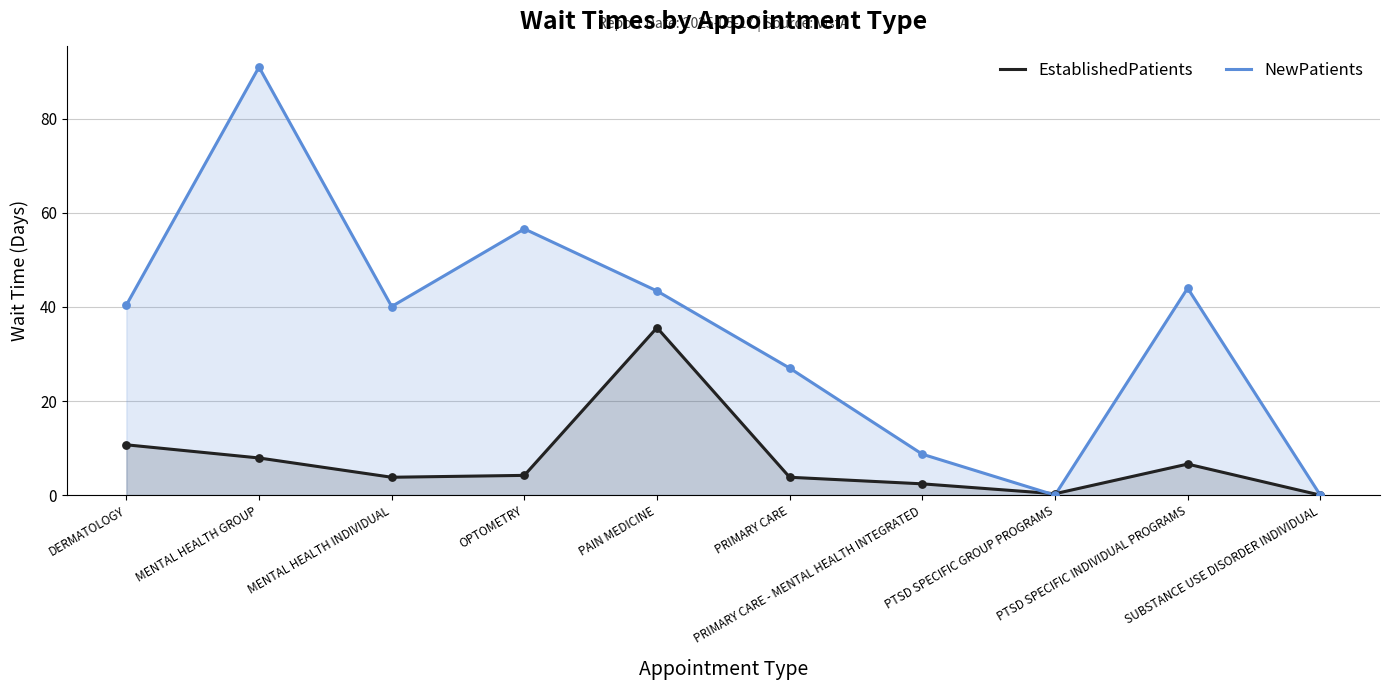

Which series contains the lowest Y value?

EstablishedPatients